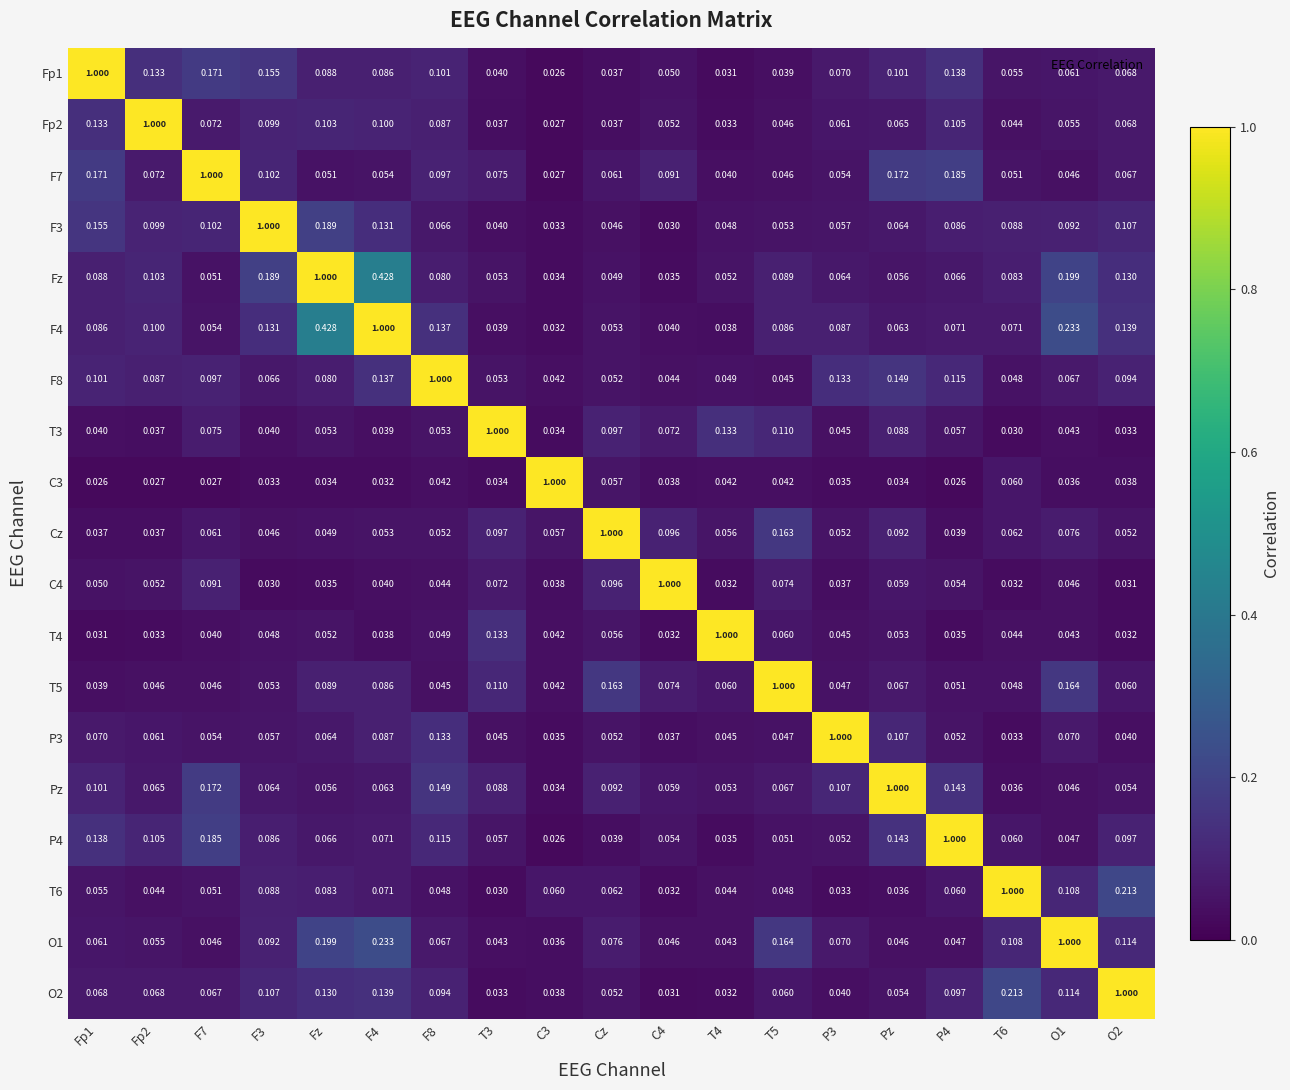

At how many categories does at least one series exceed 0?

19